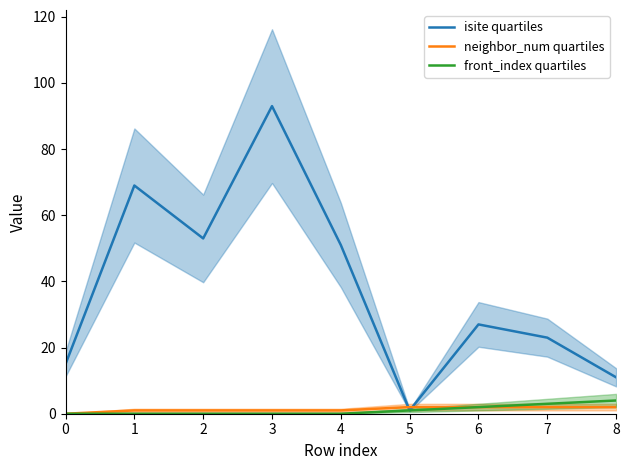

Does the chart have visible grid lines?

No